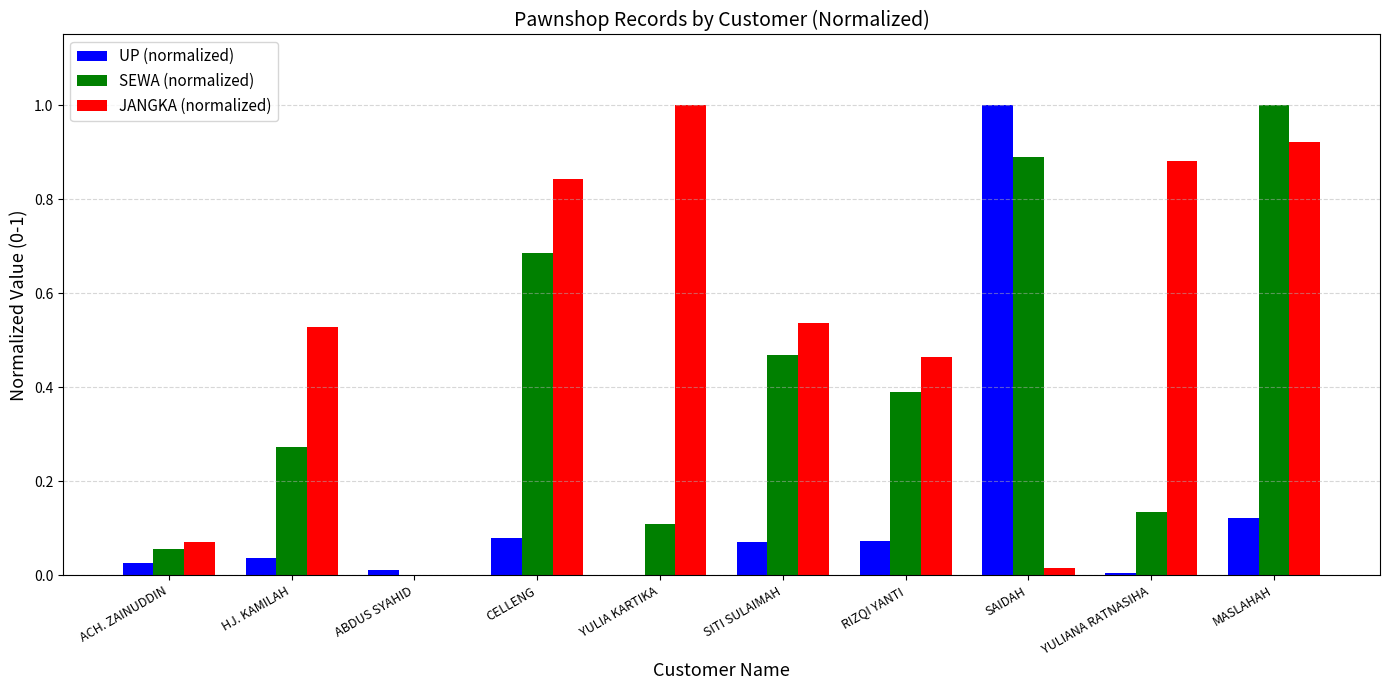

At which category is the sum across all series the highest?

MASLAHAH